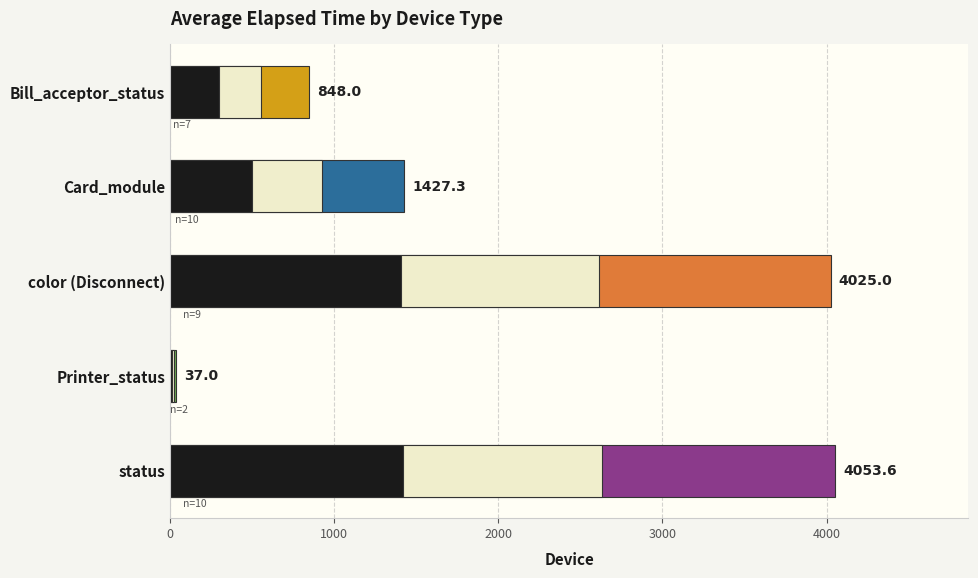

How many data points are less than 1427?

2